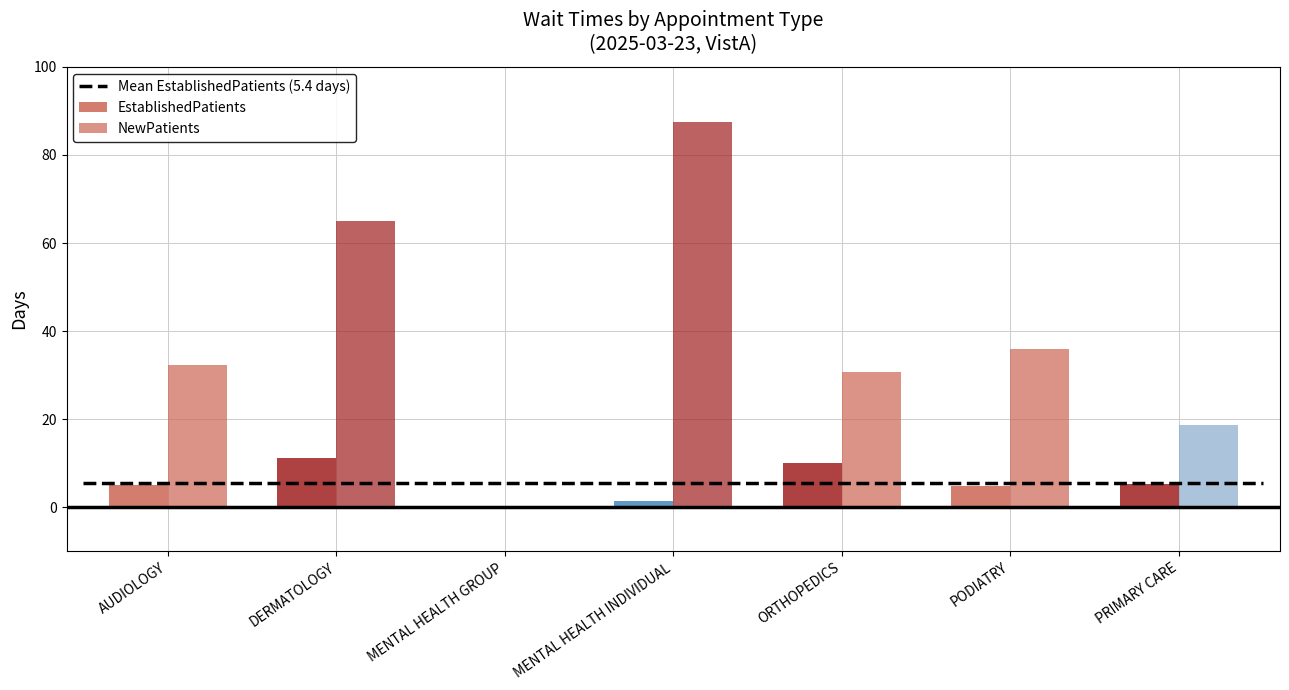

How many categories are shown in the chart?

7